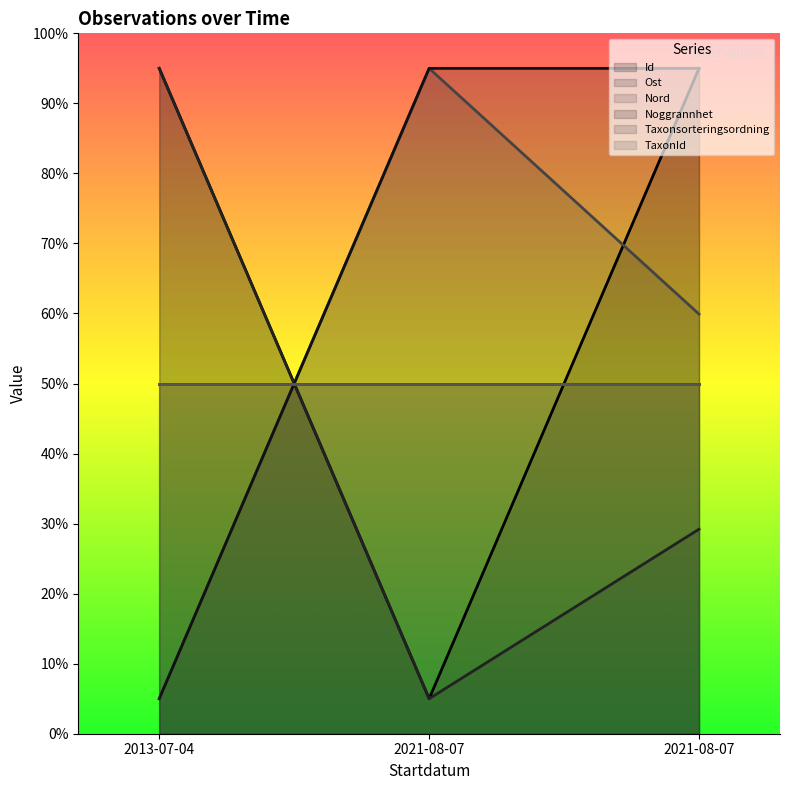

The Id series shows 24.5 at 2013-07-04. True or false?

False